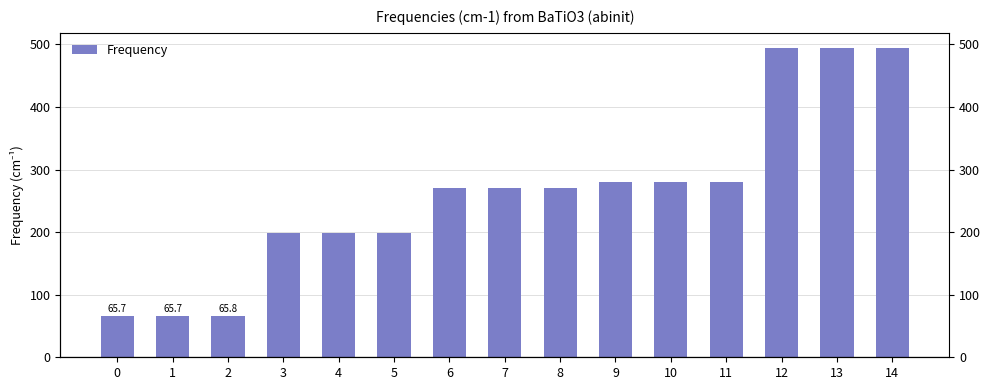

Approximately how many times larger is the value at 5 compared to 6?

0.7